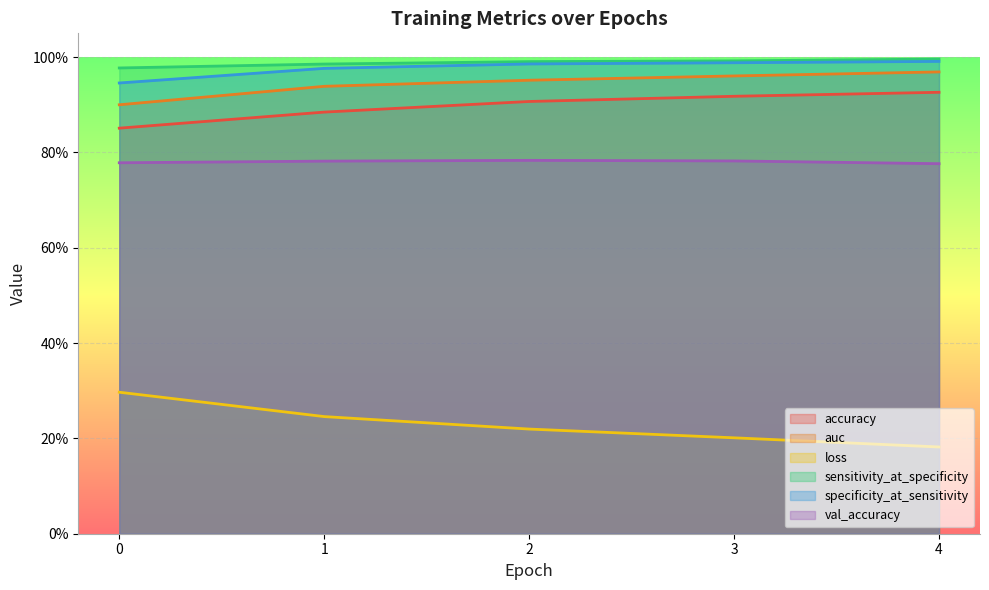

Does the chart display data point markers on the line(s)?

No